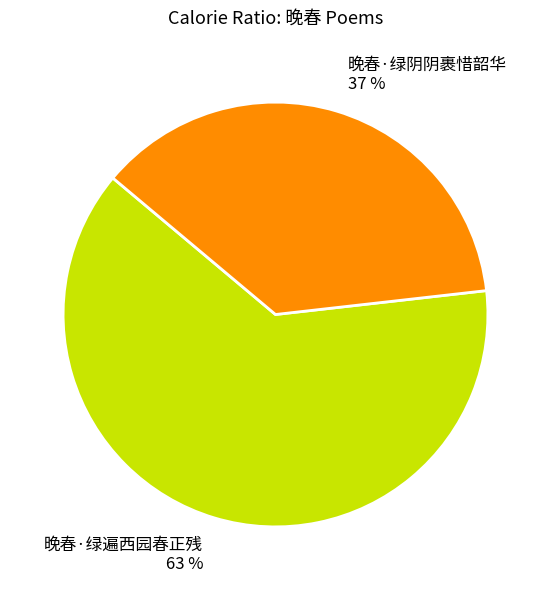

To the nearest percent, what portion does 晚春·绿遍西园春正残 represent?

63%